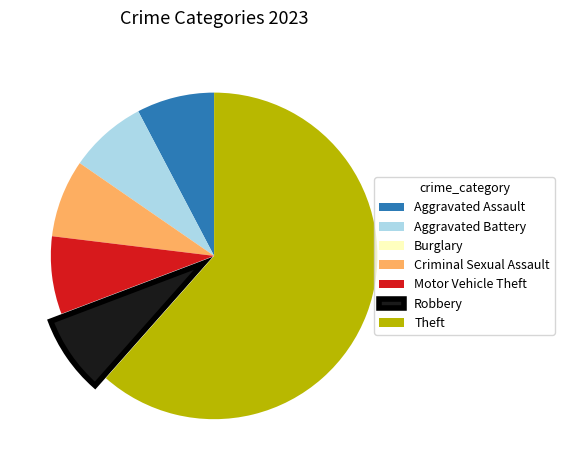

What is the largest slice in the pie chart?

Theft